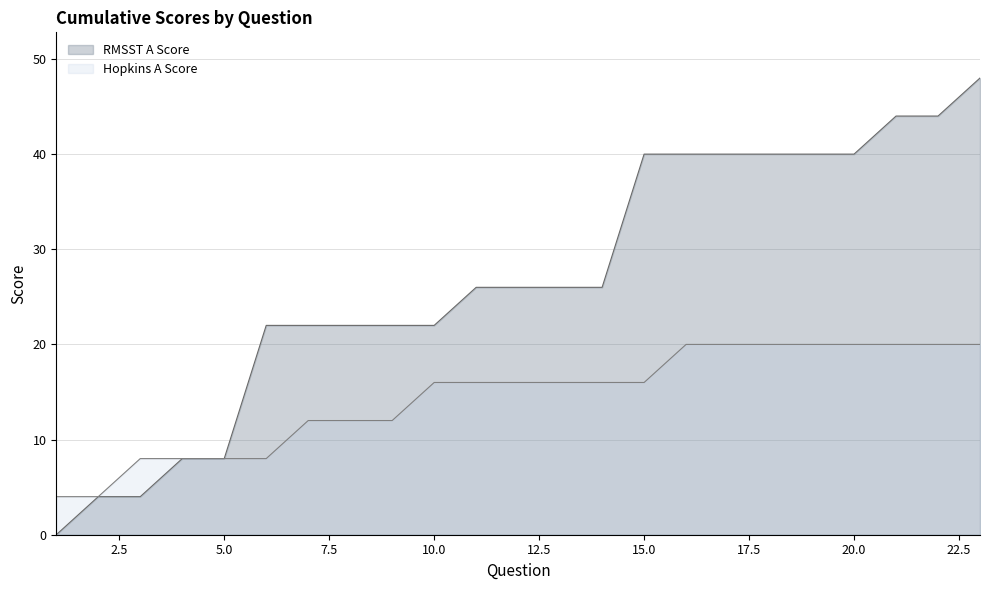

What is the average value of the Hopkins A Score series?

14